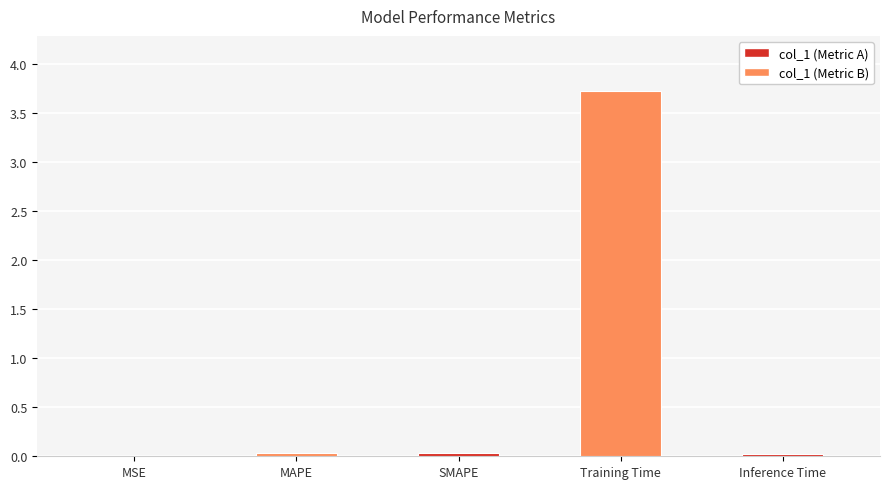

What is the maximum value shown in the chart?

3.7